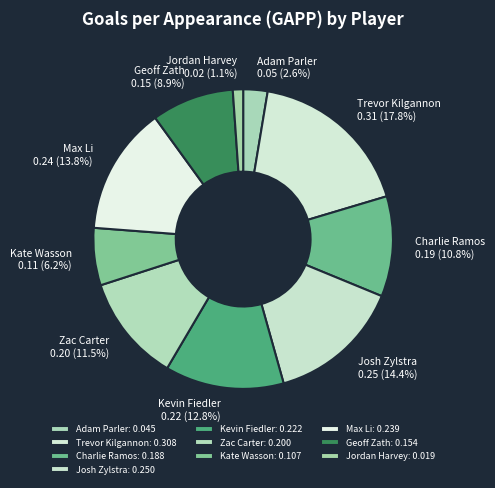

Does Kate Wasson represent more than half of the total?

No